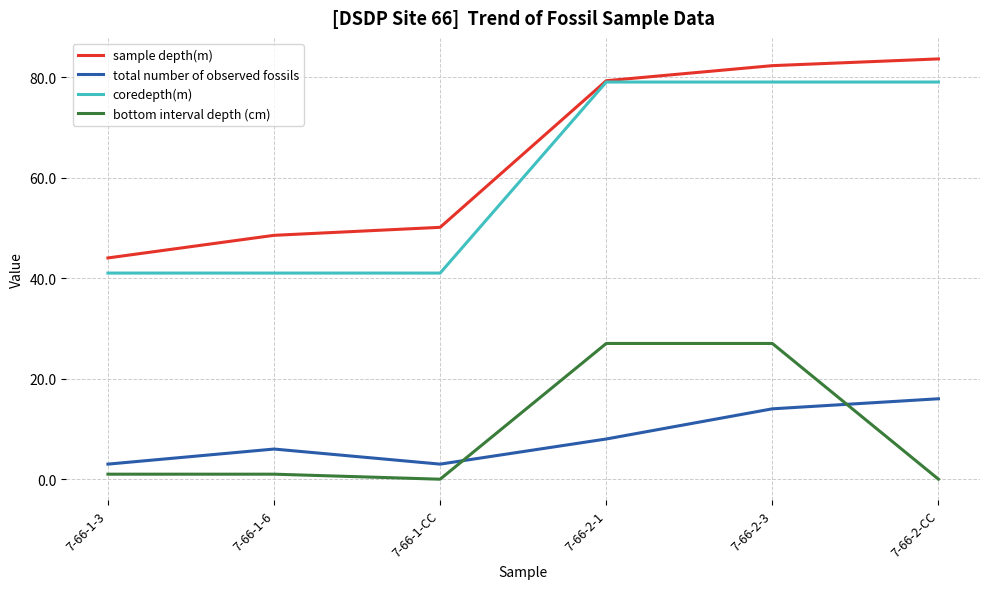

Reading right to left, extract all data points from this chart.

sample depth(m): 7-66-2-CC=83.6	7-66-2-3=82.3	7-66-2-1=79.3	7-66-1-CC=50.1	7-66-1-6=48.5	7-66-1-3=44.0
total number of observed fossils: 7-66-2-CC=16.0	7-66-2-3=14.0	7-66-2-1=8.0	7-66-1-CC=3.0	7-66-1-6=6.0	7-66-1-3=3.0
coredepth(m): 7-66-2-CC=79.0	7-66-2-3=79.0	7-66-2-1=79.0	7-66-1-CC=41.0	7-66-1-6=41.0	7-66-1-3=41.0
bottom interval depth (cm): 7-66-2-CC=0.0	7-66-2-3=27.0	7-66-2-1=27.0	7-66-1-CC=0.0	7-66-1-6=1.0	7-66-1-3=1.0